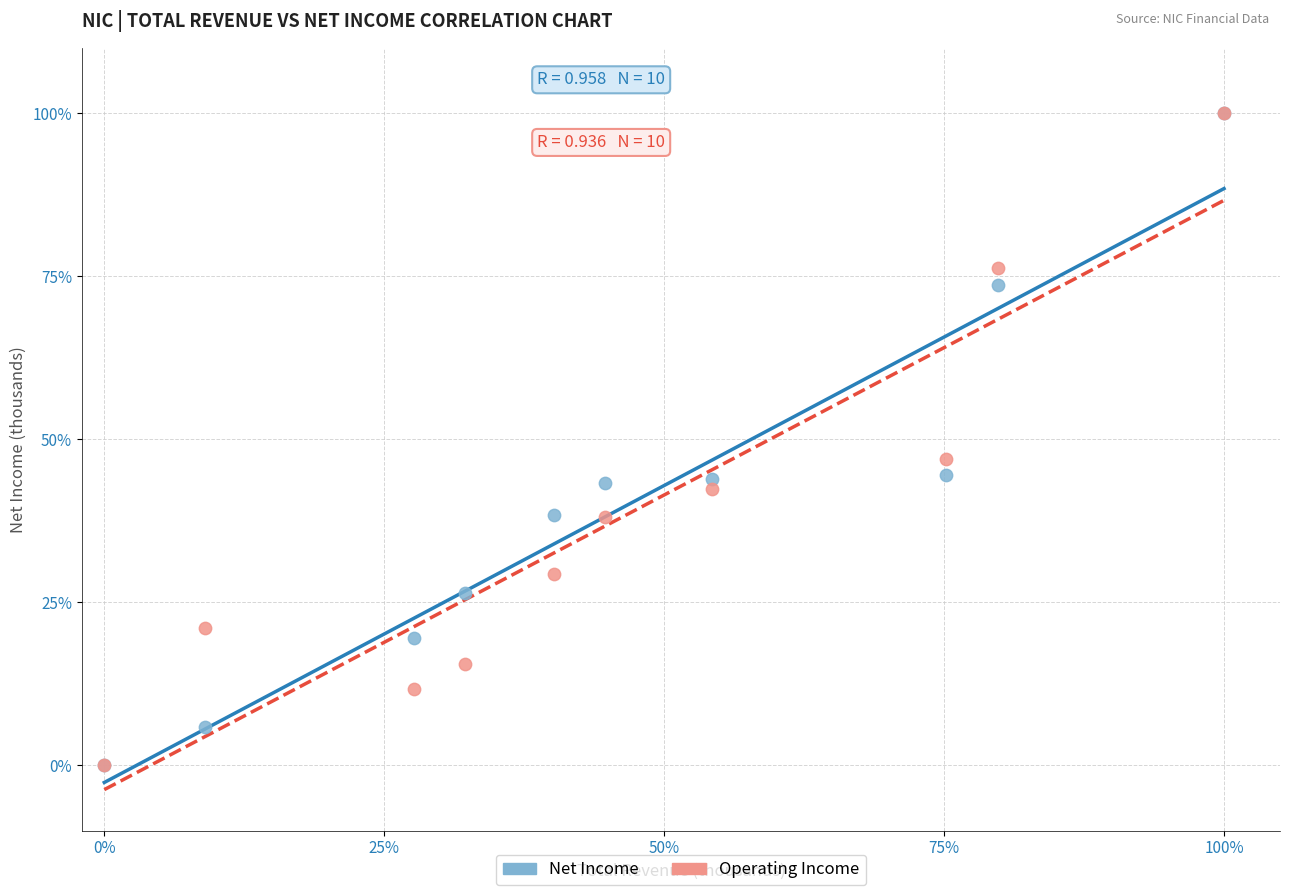

What are all the series names shown in the legend?

Net Income, Operating Income